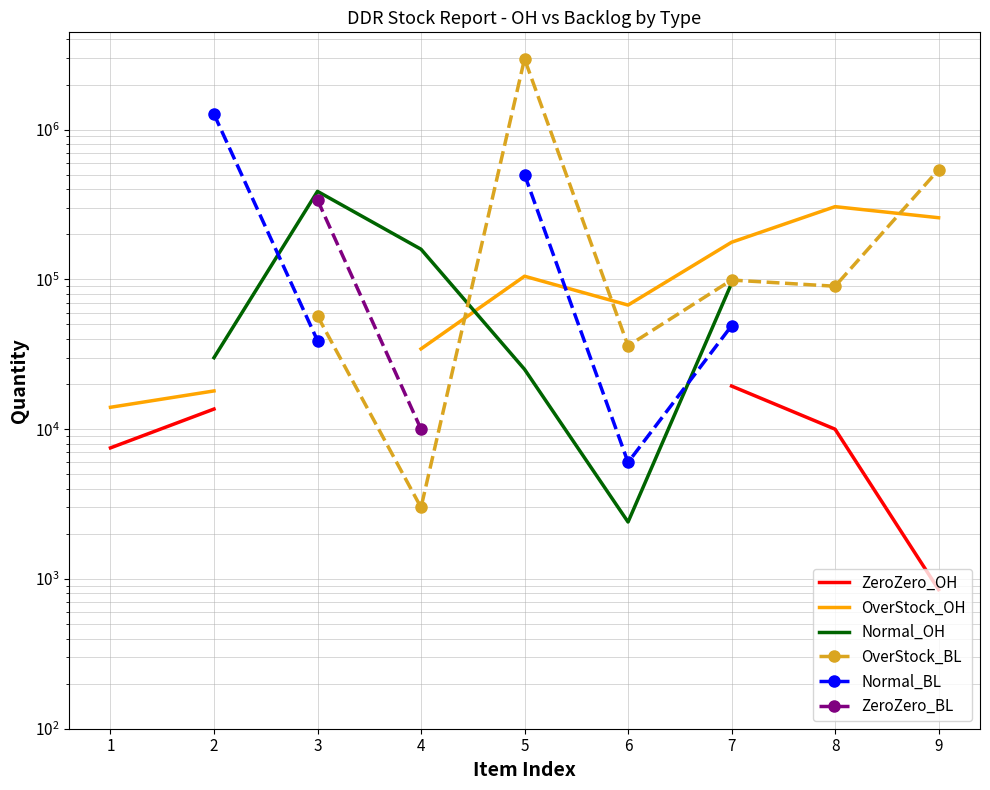

Is the value of ZeroZero_BL at 9 greater than the value of OverStock_OH at 4?

No